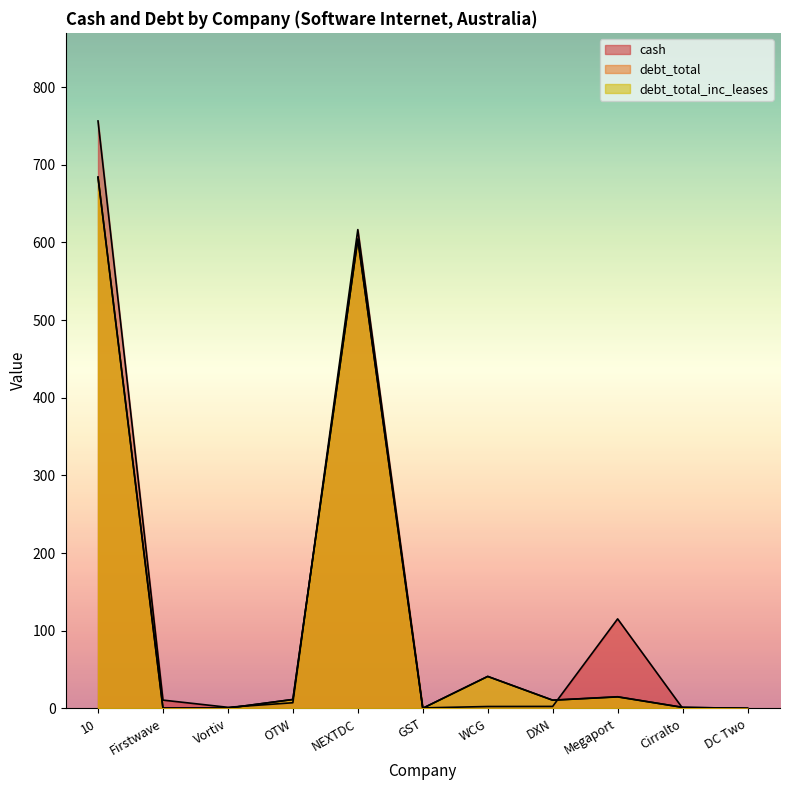

Which label corresponds to the largest value in the chart?

10